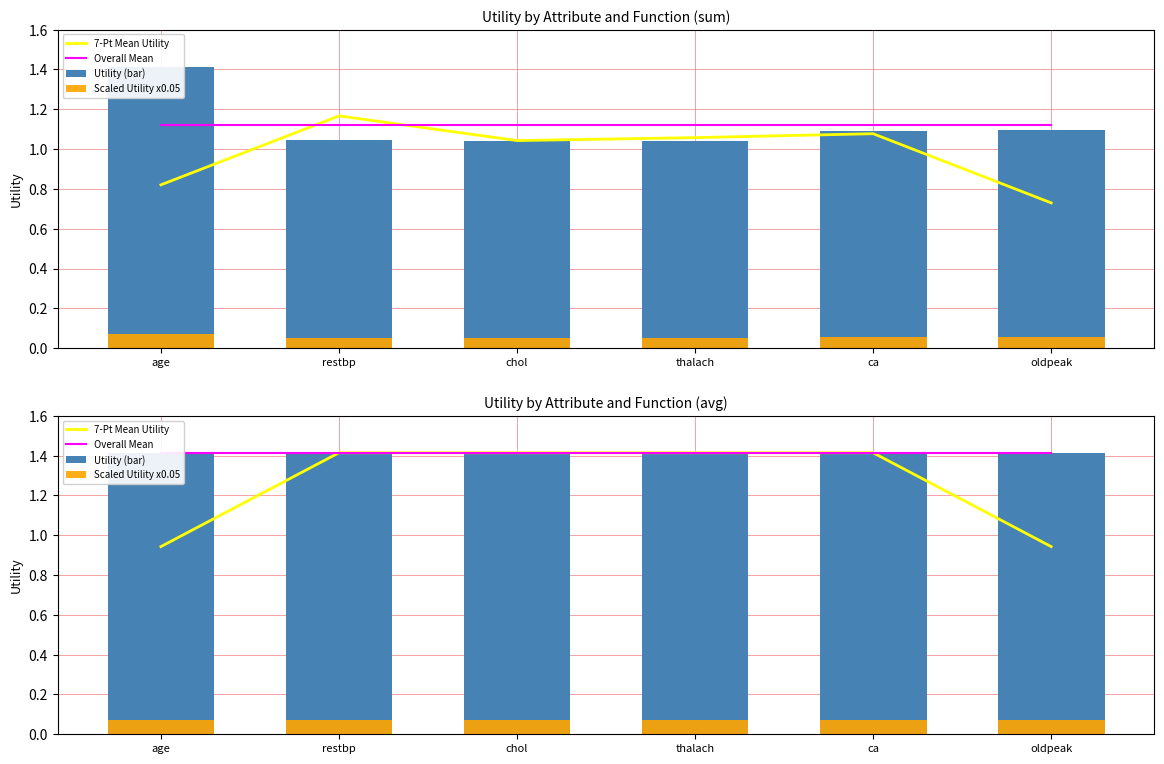

What is the value of the 7-Pt Mean Utility bar at the 6th from the left?

0.9